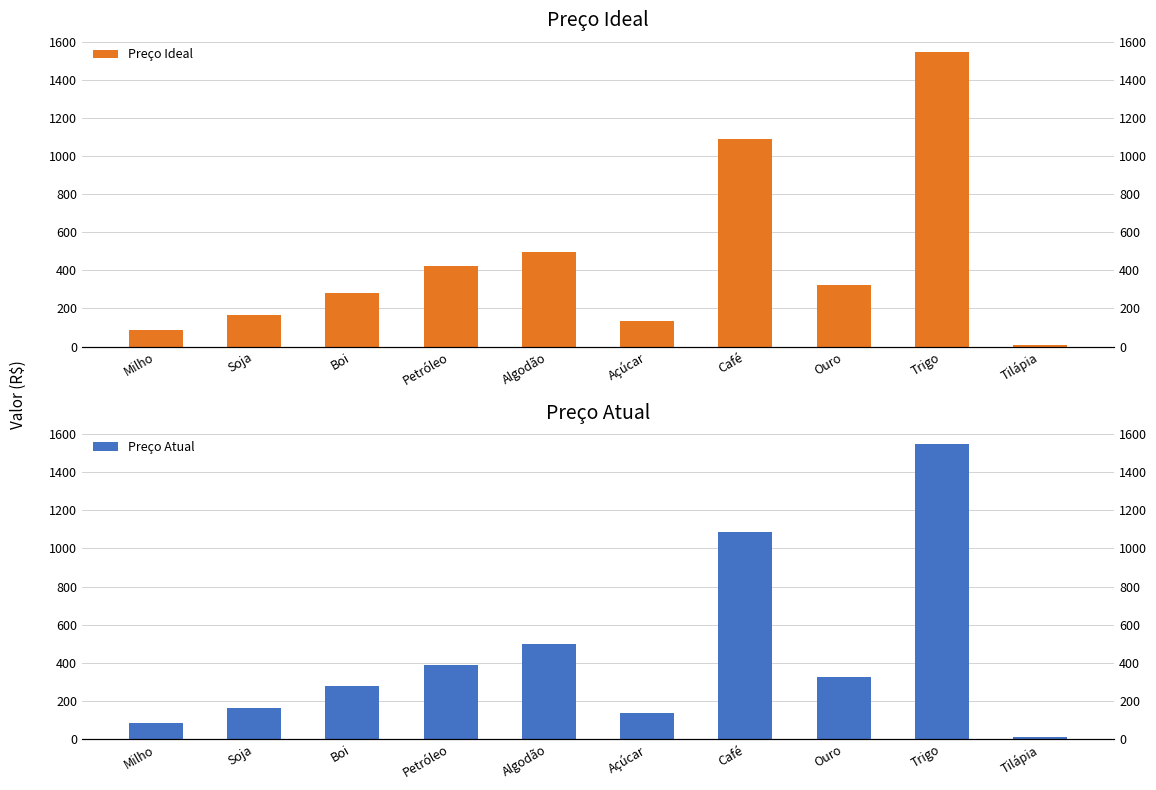

What is the total value across all series at Boi?

558.2